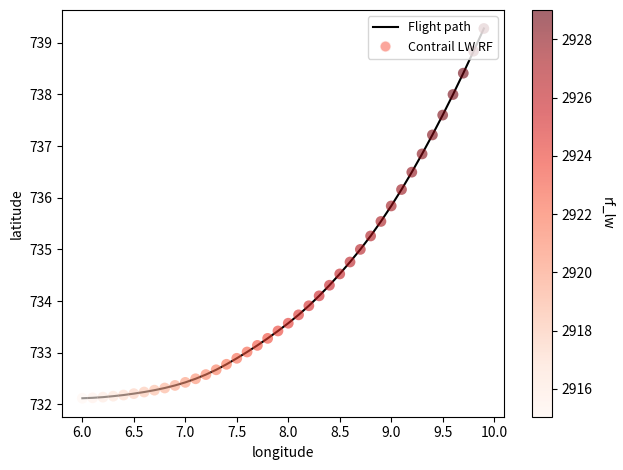

What is the smallest value displayed?

732.1